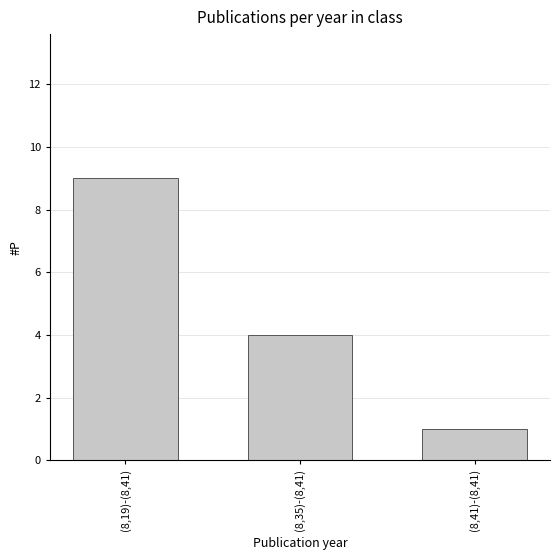

What is the greatest value displayed?

9